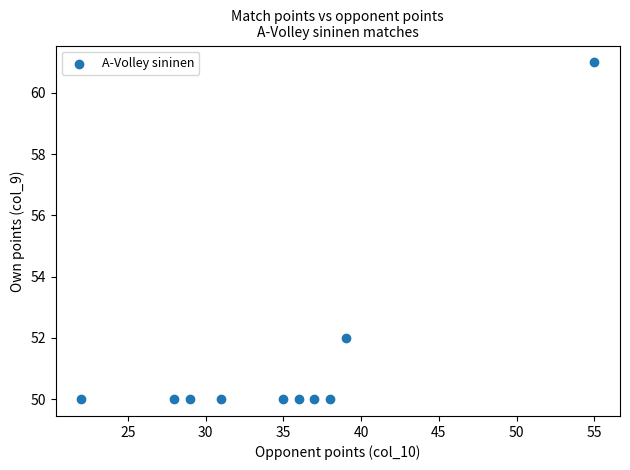

What is the average Y value?

51